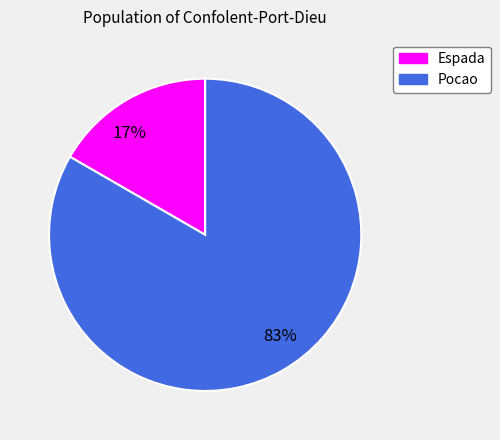

What is the smallest slice in the pie chart?

17%